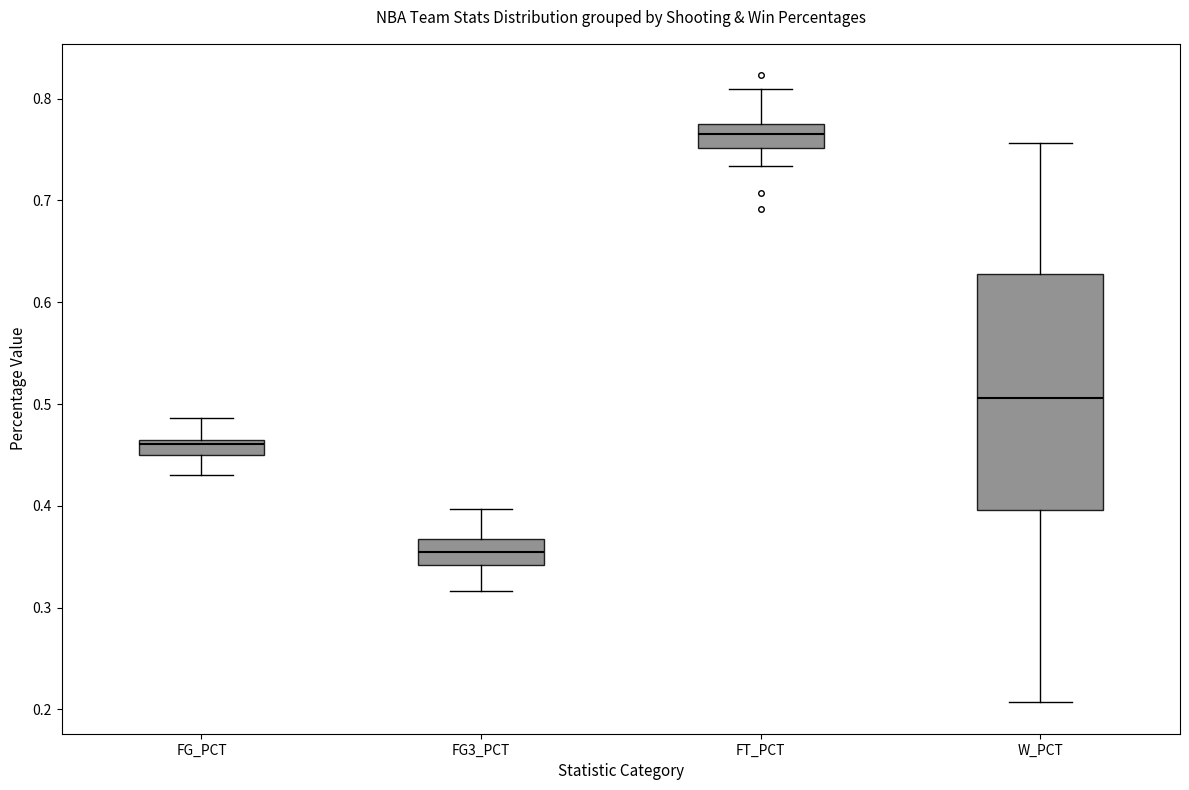

Where does the lower whisker of the box for FG_PCT end on the y-axis? The values are not printed on the chart, so give them approximately, as read against the axis.

0.43